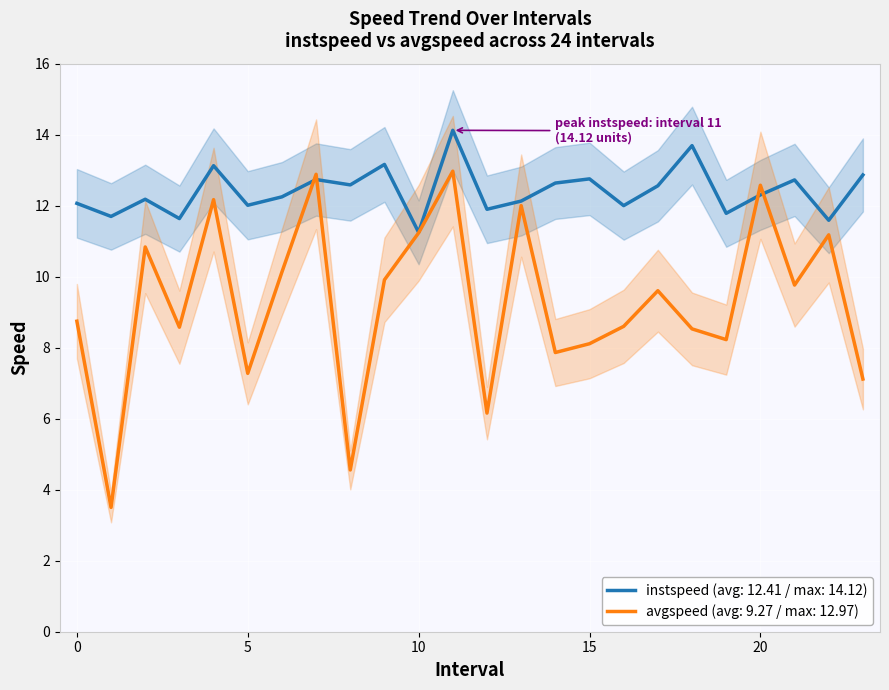

What is the difference between the second highest and minimum values in the instspeed series?

2.4